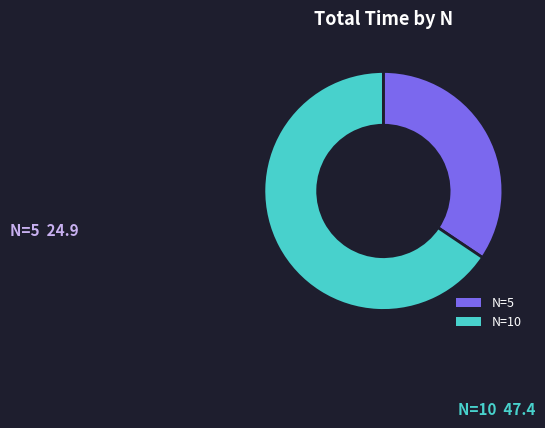

What is the smallest slice in the pie chart?

N=5